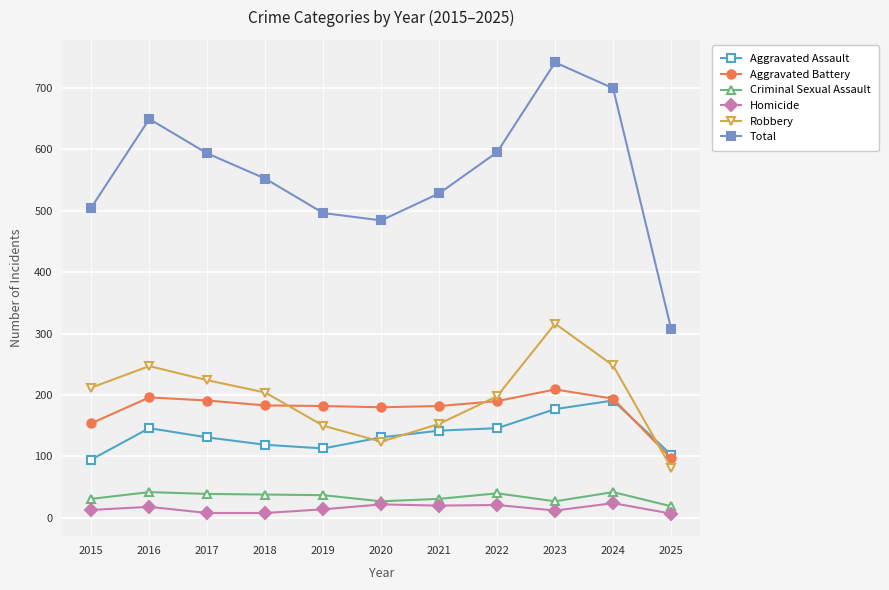

Which label corresponds to the largest value in the chart?

2023